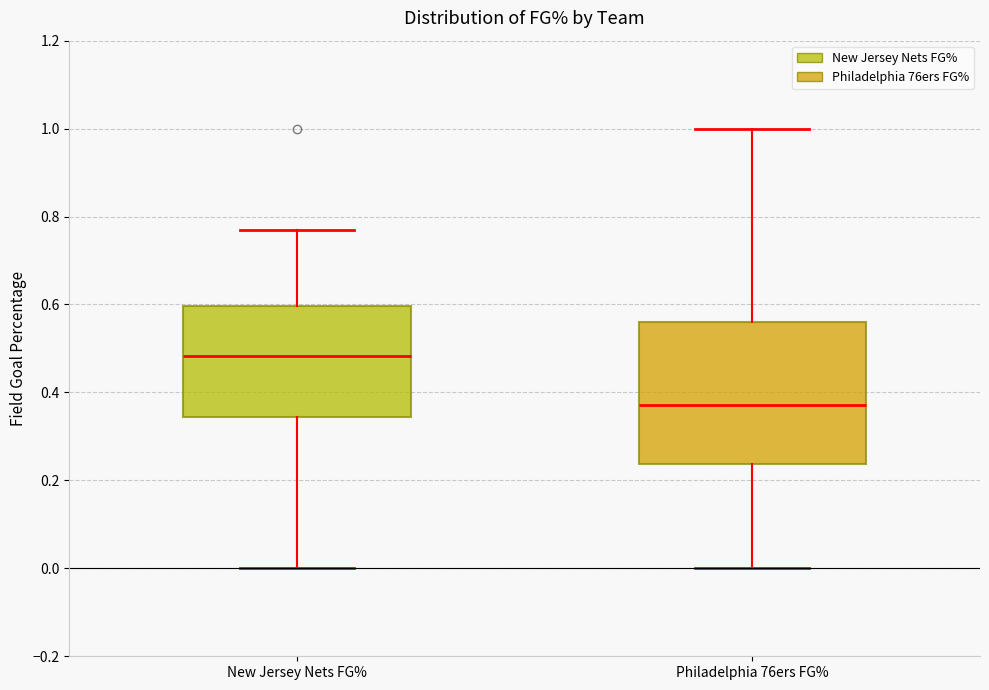

Reading left to right, transcribe this box plot: for each box, give where its median line is, the range the box spans, and where its two whiskers end, as read against the y-axis. The values are not printed on the chart, so give them approximately, as read against the axis.

New Jersey Nets FG%: median 0.48, box 0.34 to 0.60, whiskers 0.00 to 0.76
Philadelphia 76ers FG%: median 0.38, box 0.24 to 0.56, whiskers 0.00 to 1.00